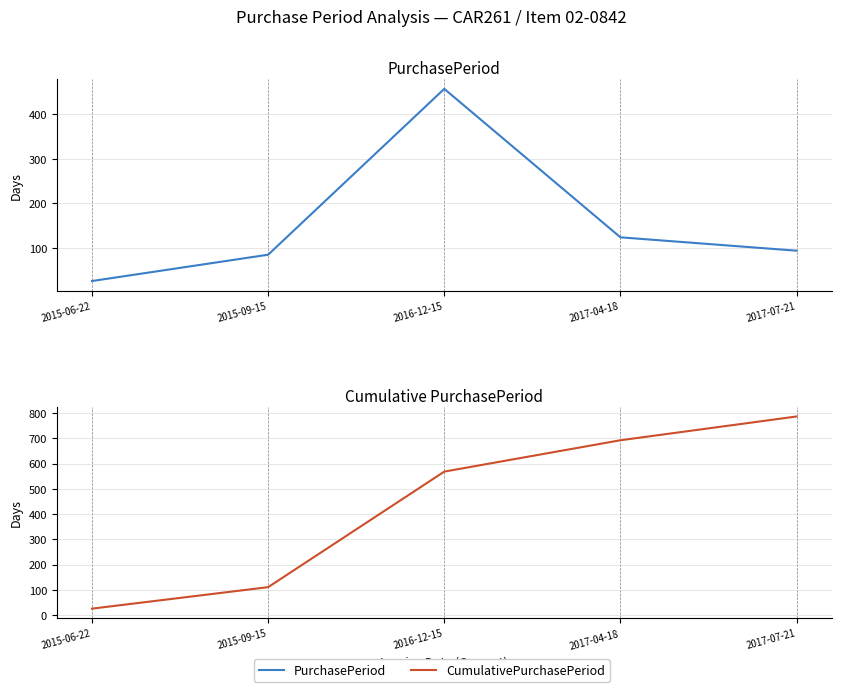

Read the PurchasePeriod value at 2015-06-22, to the nearest 10.

30